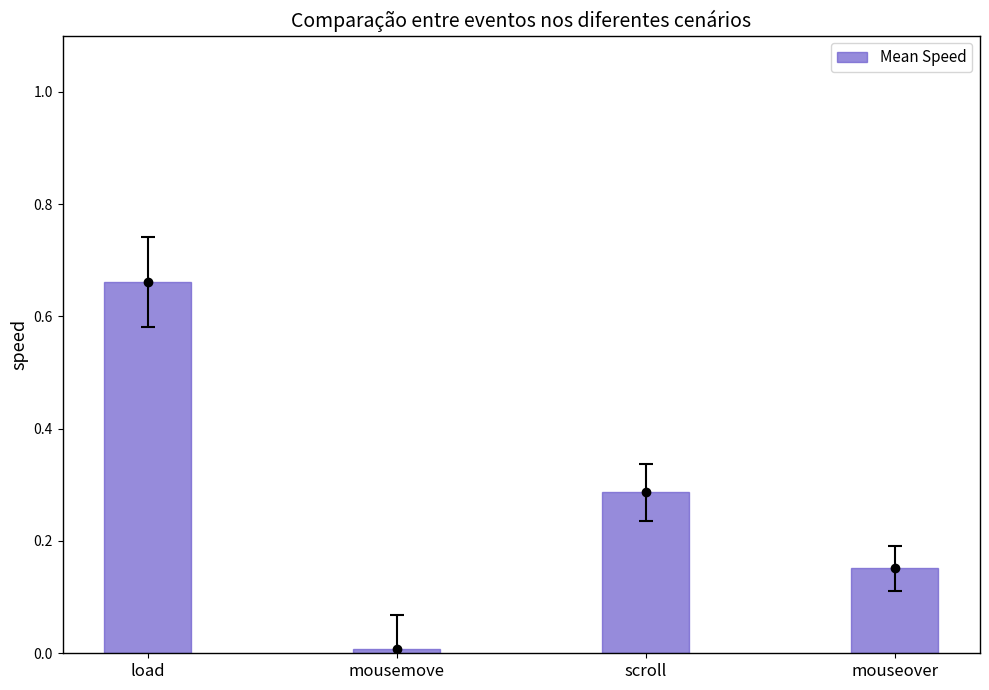

Which category has the lowest value across all series?

mousemove